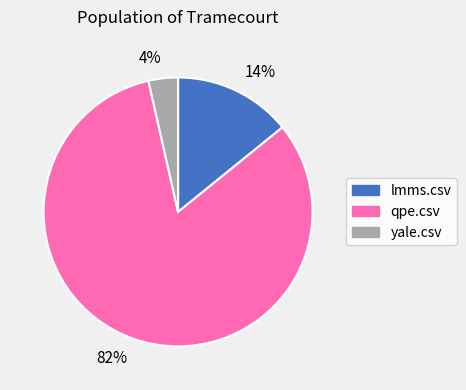

Count the number of slices in the pie.

3